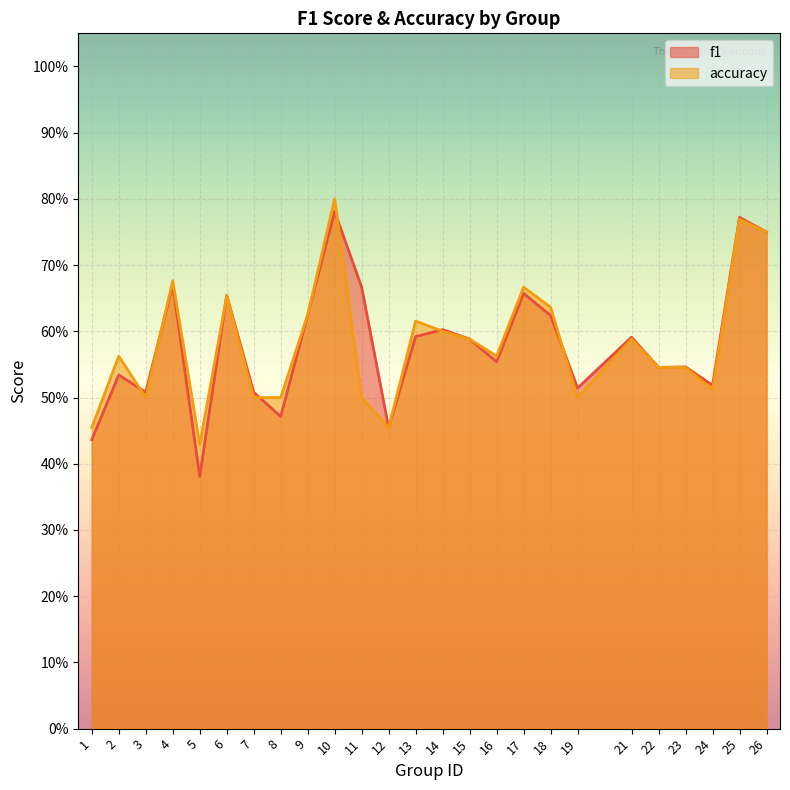

At which label is accuracy closest to 0?

5